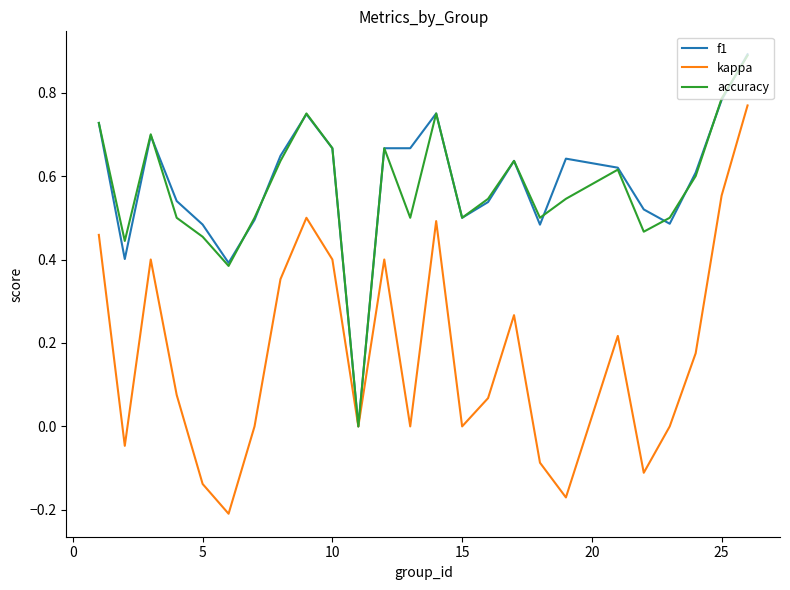

What is the maximum value for accuracy?

0.9